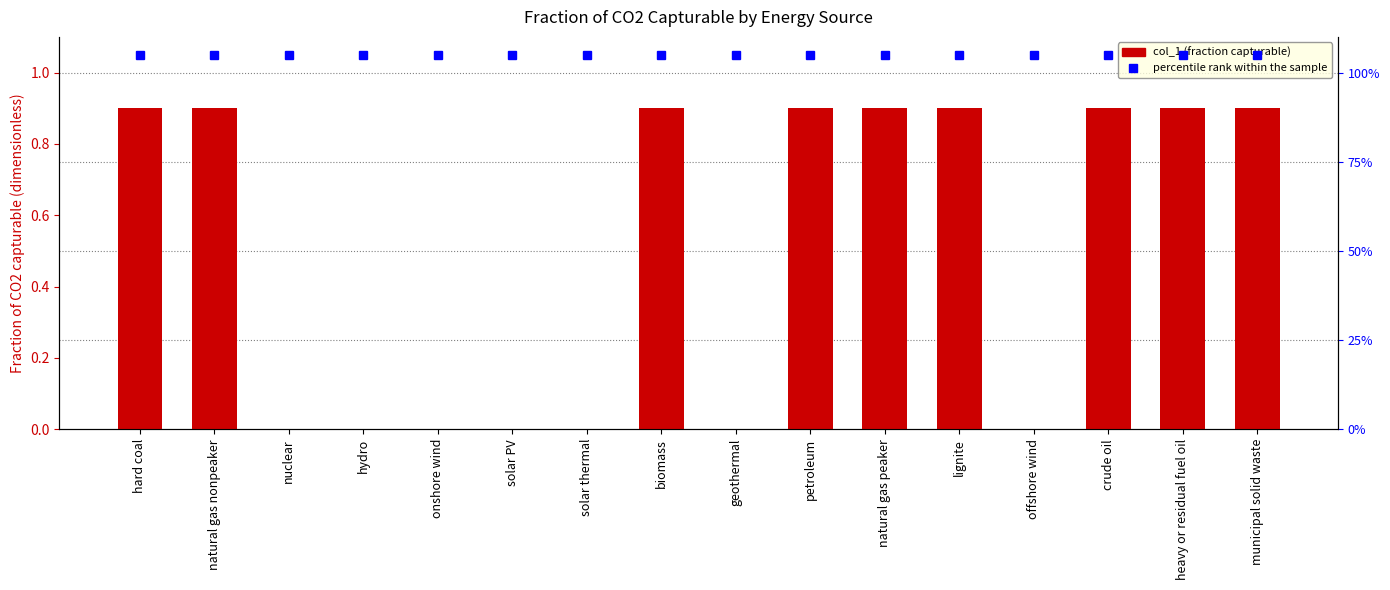

Reading left to right, what are all the values shown in this chart?

col_1: hard coal=0.9	natural gas nonpeaker=0.9	nuclear=0.0	hydro=0.0	onshore wind=0.0	solar PV=0.0	solar thermal=0.0	biomass=0.9	geothermal=0.0	petroleum=0.9	natural gas peaker=0.9	lignite=0.9	offshore wind=0.0	crude oil=0.9	heavy or residual fuel oil=0.9	municipal solid waste=0.9
percentile rank within the sample: hard coal=1.1	natural gas nonpeaker=1.1	nuclear=1.1	hydro=1.1	onshore wind=1.1	solar PV=1.1	solar thermal=1.1	biomass=1.1	geothermal=1.1	petroleum=1.1	natural gas peaker=1.1	lignite=1.1	offshore wind=1.1	crude oil=1.1	heavy or residual fuel oil=1.1	municipal solid waste=1.1